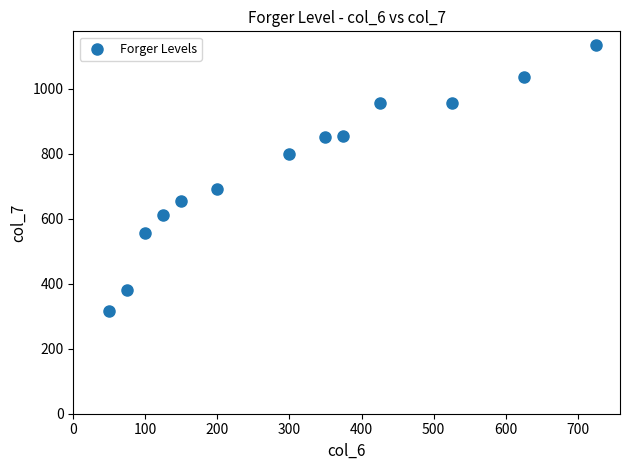

What Y value in the scatter plot is closest to 725?

690